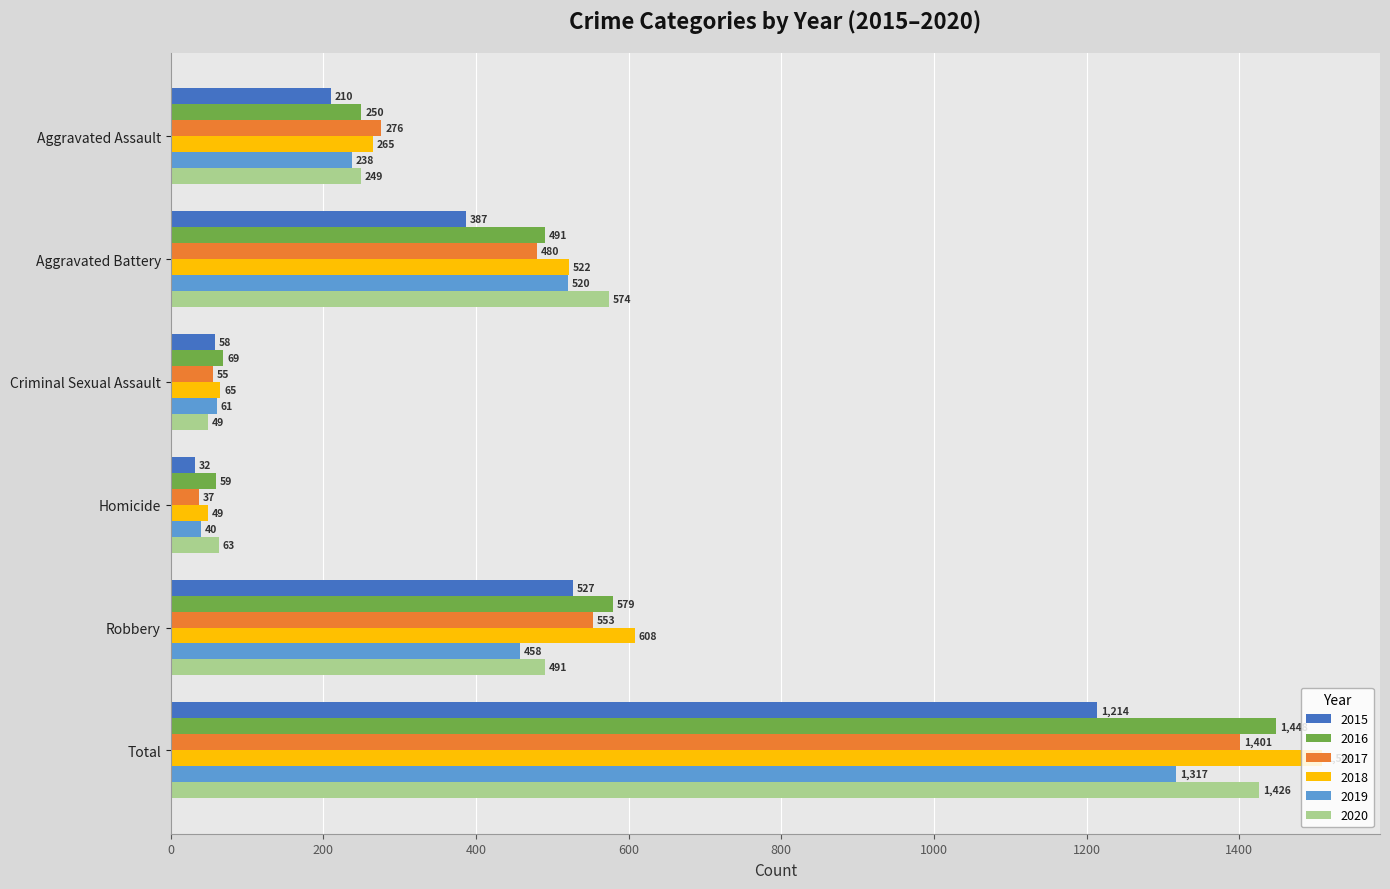

The value of 2019 at Homicide is 40. True or false?

True